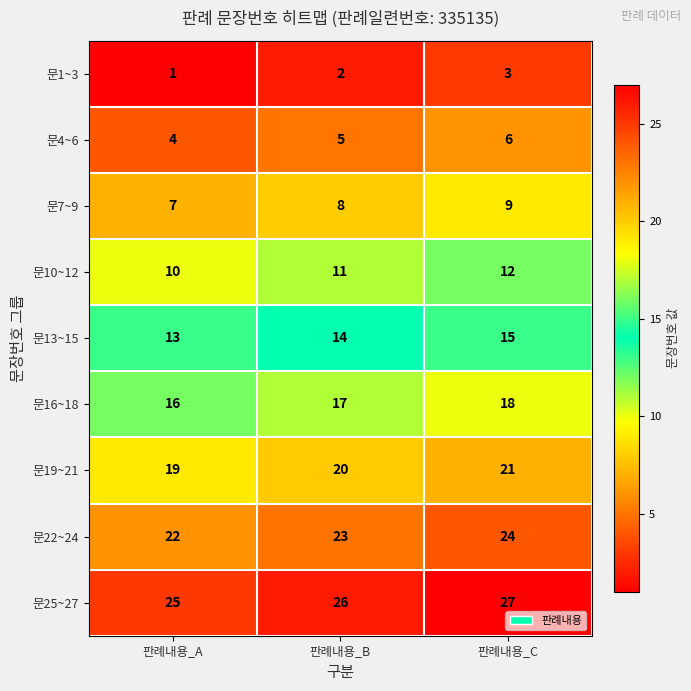

Reading left to right, what are all the values shown in this chart?

문1~3: 판례내용_A=1	판례내용_B=2	판례내용_C=3
문4~6: 판례내용_A=4	판례내용_B=5	판례내용_C=6
문7~9: 판례내용_A=7	판례내용_B=8	판례내용_C=9
문10~12: 판례내용_A=10	판례내용_B=11	판례내용_C=12
문13~15: 판례내용_A=13	판례내용_B=14	판례내용_C=15
문16~18: 판례내용_A=16	판례내용_B=17	판례내용_C=18
문19~21: 판례내용_A=19	판례내용_B=20	판례내용_C=21
문22~24: 판례내용_A=22	판례내용_B=23	판례내용_C=24
문25~27: 판례내용_A=25	판례내용_B=26	판례내용_C=27